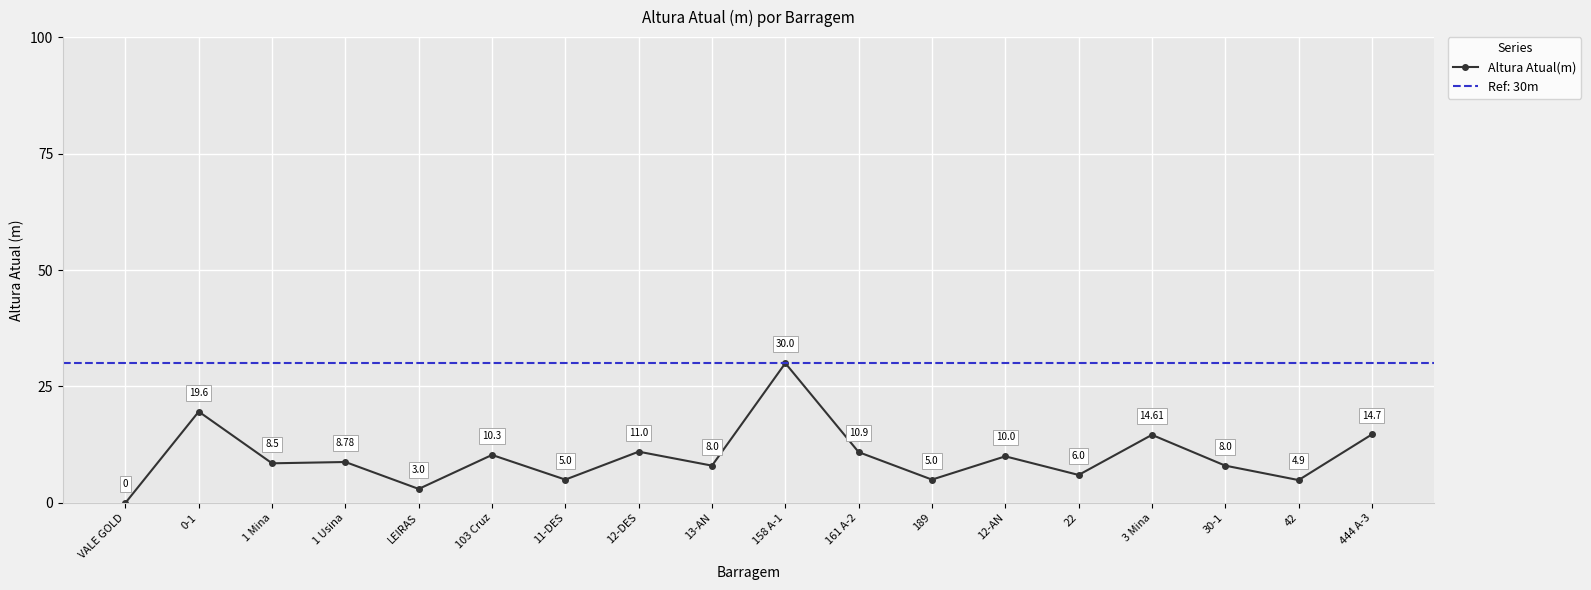

List the labels in order of value, smallest first.

VALE GOLD, LEIRAS, 42, 11-DES, 189, 22, 13-AN, 30-1, 1 Mina, 1 Usina, 12-AN, 103 Cruz, 161 A-2, 12-DES, 3 Mina, 444 A-3, 0-1, 158 A-1